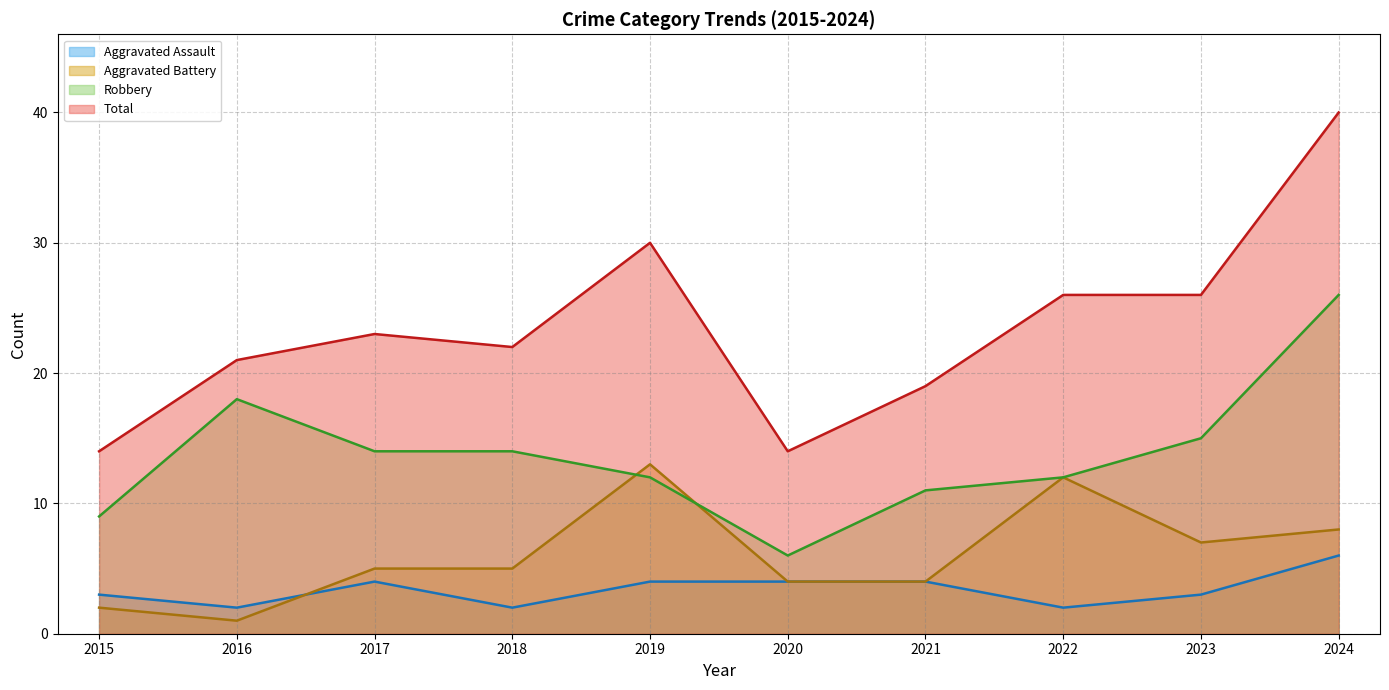

Count the number of categories in the chart.

10